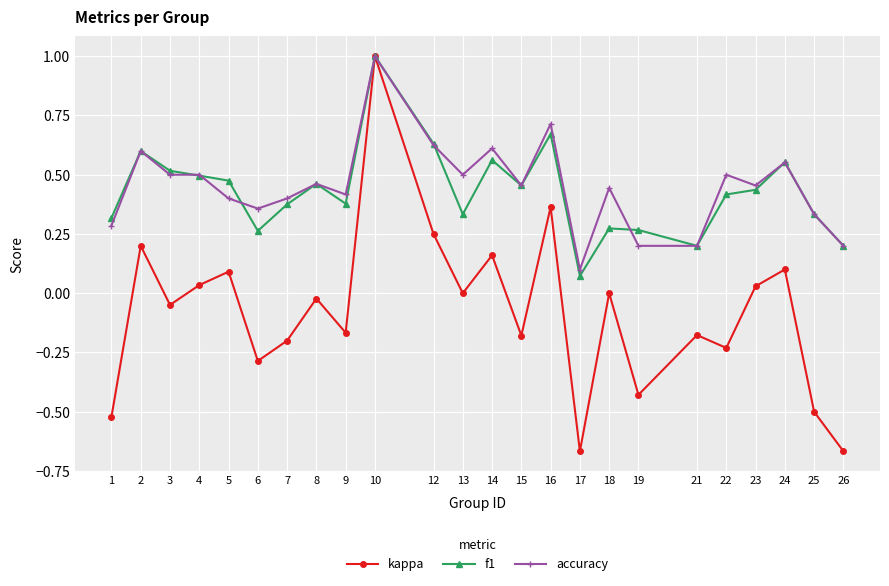

At which category is the sum across all series the highest?

10